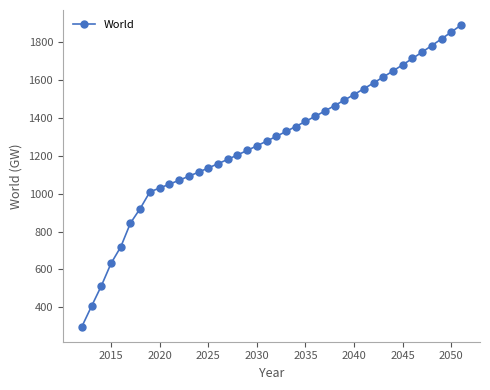

What is the maximum value shown in the chart?

1891.2